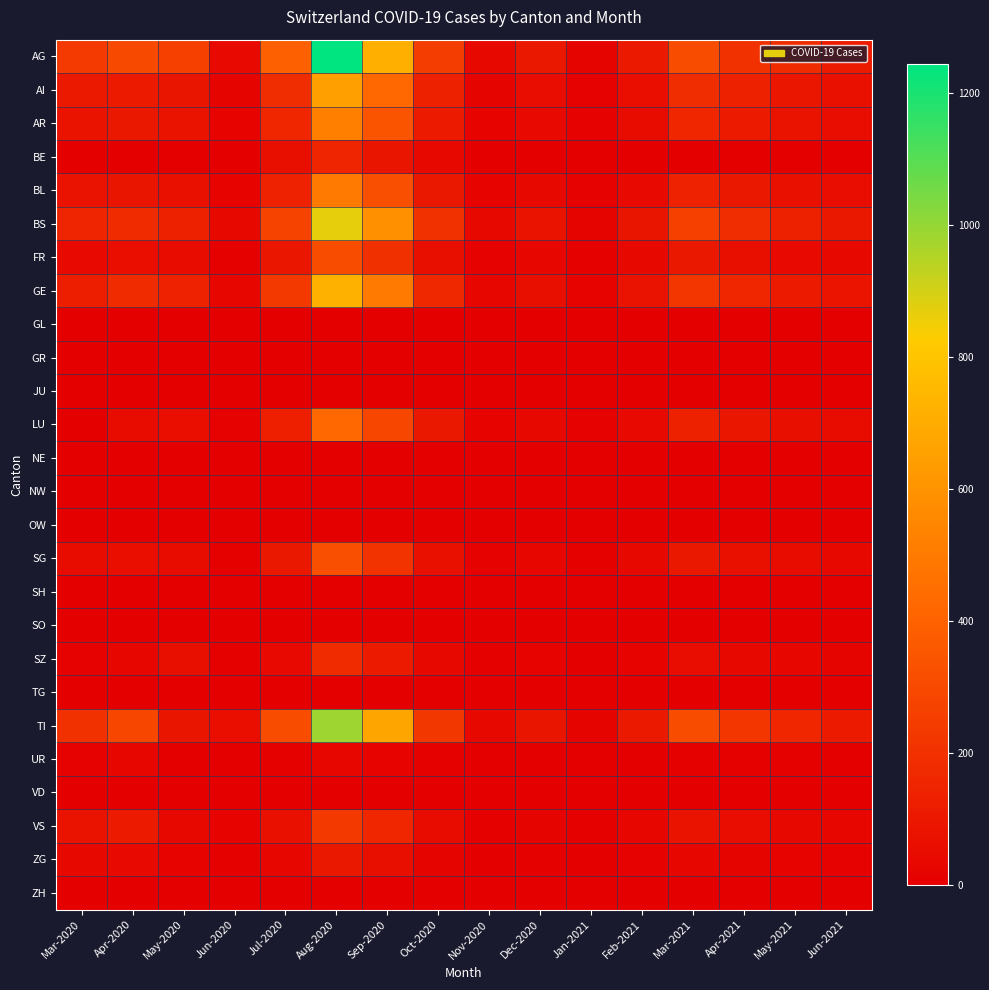

Reading left to right, extract all data points from this chart.

AG: Mar-2020=242	Apr-2020=298	May-2020=266	Jun-2020=46	Jul-2020=392	Aug-2020=1243	Sep-2020=712	Oct-2020=248	Nov-2020=43	Dec-2020=98	Jan-2021=24	Feb-2021=105	Mar-2021=311	Apr-2021=203	May-2021=178	Jun-2021=112
AI: Mar-2020=105	Apr-2020=115	May-2020=91	Jun-2020=21	Jul-2020=189	Aug-2020=654	Sep-2020=421	Oct-2020=138	Nov-2020=22	Dec-2020=54	Jan-2021=13	Feb-2021=62	Mar-2021=187	Apr-2021=134	May-2021=96	Jun-2021=71
AR: Mar-2020=78	Apr-2020=100	May-2020=80	Jun-2020=18	Jul-2020=156	Aug-2020=521	Sep-2020=342	Oct-2020=112	Nov-2020=18	Dec-2020=45	Jan-2021=11	Feb-2021=51	Mar-2021=156	Apr-2021=112	May-2021=78	Jun-2021=58
BE: Mar-2020=0	Apr-2020=0	May-2020=0	Jun-2020=0	Jul-2020=65	Aug-2020=155	Sep-2020=91	Oct-2020=41	Nov-2020=0	Dec-2020=0	Jan-2021=0	Feb-2021=0	Mar-2021=0	Apr-2021=0	May-2021=0	Jun-2021=0
BL: Mar-2020=76	Apr-2020=92	May-2020=68	Jun-2020=16	Jul-2020=143	Aug-2020=498	Sep-2020=321	Oct-2020=98	Nov-2020=16	Dec-2020=42	Jan-2021=10	Feb-2021=48	Mar-2021=143	Apr-2021=98	May-2021=72	Jun-2021=54
BS: Mar-2020=155	Apr-2020=177	May-2020=135	Jun-2020=34	Jul-2020=276	Aug-2020=865	Sep-2020=592	Oct-2020=201	Nov-2020=35	Dec-2020=78	Jan-2021=21	Feb-2021=91	Mar-2021=267	Apr-2021=189	May-2021=134	Jun-2021=99
FR: Mar-2020=46	Apr-2020=62	May-2020=49	Jun-2020=8	Jul-2020=94	Aug-2020=312	Sep-2020=198	Oct-2020=67	Nov-2020=11	Dec-2020=28	Jan-2021=7	Feb-2021=34	Mar-2021=98	Apr-2021=67	May-2021=48	Jun-2021=35
GE: Mar-2020=122	Apr-2020=175	May-2020=144	Jun-2020=29	Jul-2020=231	Aug-2020=723	Sep-2020=498	Oct-2020=168	Nov-2020=29	Dec-2020=65	Jan-2021=17	Feb-2021=76	Mar-2021=223	Apr-2021=158	May-2021=112	Jun-2021=83
GL: Mar-2020=0	Apr-2020=0	May-2020=0	Jun-2020=0	Jul-2020=0	Aug-2020=0	Sep-2020=0	Oct-2020=0	Nov-2020=0	Dec-2020=0	Jan-2021=0	Feb-2021=0	Mar-2021=0	Apr-2021=0	May-2021=0	Jun-2021=0
GR: Mar-2020=0	Apr-2020=0	May-2020=0	Jun-2020=0	Jul-2020=0	Aug-2020=0	Sep-2020=0	Oct-2020=0	Nov-2020=0	Dec-2020=0	Jan-2021=0	Feb-2021=0	Mar-2021=0	Apr-2021=0	May-2021=0	Jun-2021=0
JU: Mar-2020=0	Apr-2020=0	May-2020=0	Jun-2020=0	Jul-2020=0	Aug-2020=0	Sep-2020=0	Oct-2020=0	Nov-2020=0	Dec-2020=0	Jan-2021=0	Feb-2021=0	Mar-2021=0	Apr-2021=0	May-2021=0	Jun-2021=0
LU: Mar-2020=0	Apr-2020=49	May-2020=62	Jun-2020=11	Jul-2020=128	Aug-2020=423	Sep-2020=287	Oct-2020=98	Nov-2020=16	Dec-2020=39	Jan-2021=10	Feb-2021=46	Mar-2021=134	Apr-2021=93	May-2021=66	Jun-2021=49
NE: Mar-2020=0	Apr-2020=0	May-2020=0	Jun-2020=0	Jul-2020=0	Aug-2020=0	Sep-2020=0	Oct-2020=0	Nov-2020=0	Dec-2020=0	Jan-2021=0	Feb-2021=0	Mar-2021=0	Apr-2021=0	May-2021=0	Jun-2021=0
NW: Mar-2020=0	Apr-2020=0	May-2020=0	Jun-2020=0	Jul-2020=0	Aug-2020=0	Sep-2020=0	Oct-2020=0	Nov-2020=0	Dec-2020=0	Jan-2021=0	Feb-2021=0	Mar-2021=0	Apr-2021=0	May-2021=0	Jun-2021=0
OW: Mar-2020=0	Apr-2020=0	May-2020=0	Jun-2020=0	Jul-2020=0	Aug-2020=0	Sep-2020=0	Oct-2020=0	Nov-2020=0	Dec-2020=0	Jan-2021=0	Feb-2021=0	Mar-2021=0	Apr-2021=0	May-2021=0	Jun-2021=0
SG: Mar-2020=49	Apr-2020=62	May-2020=50	Jun-2020=9	Jul-2020=98	Aug-2020=324	Sep-2020=212	Oct-2020=72	Nov-2020=12	Dec-2020=29	Jan-2021=8	Feb-2021=35	Mar-2021=101	Apr-2021=70	May-2021=50	Jun-2021=37
SH: Mar-2020=0	Apr-2020=0	May-2020=0	Jun-2020=0	Jul-2020=0	Aug-2020=0	Sep-2020=0	Oct-2020=0	Nov-2020=0	Dec-2020=0	Jan-2021=0	Feb-2021=0	Mar-2021=0	Apr-2021=0	May-2021=0	Jun-2021=0
SO: Mar-2020=0	Apr-2020=0	May-2020=0	Jun-2020=0	Jul-2020=0	Aug-2020=0	Sep-2020=0	Oct-2020=0	Nov-2020=0	Dec-2020=0	Jan-2021=0	Feb-2021=0	Mar-2021=0	Apr-2021=0	May-2021=0	Jun-2021=0
SZ: Mar-2020=10	Apr-2020=33	May-2020=65	Jun-2020=5	Jul-2020=48	Aug-2020=178	Sep-2020=112	Oct-2020=38	Nov-2020=6	Dec-2020=15	Jan-2021=4	Feb-2021=19	Mar-2021=56	Apr-2021=39	May-2021=28	Jun-2021=21
TG: Mar-2020=0	Apr-2020=0	May-2020=0	Jun-2020=0	Jul-2020=0	Aug-2020=0	Sep-2020=0	Oct-2020=0	Nov-2020=0	Dec-2020=0	Jan-2021=0	Feb-2021=0	Mar-2021=0	Apr-2021=0	May-2021=0	Jun-2021=0
TI: Mar-2020=202	Apr-2020=287	May-2020=91	Jun-2020=61	Jul-2020=314	Aug-2020=985	Sep-2020=672	Oct-2020=228	Nov-2020=39	Dec-2020=89	Jan-2021=23	Feb-2021=106	Mar-2021=312	Apr-2021=221	May-2021=157	Jun-2021=116
UR: Mar-2020=11	Apr-2020=26	May-2020=3	Jun-2020=1	Jul-2020=9	Aug-2020=31	Sep-2020=19	Oct-2020=7	Nov-2020=1	Dec-2020=3	Jan-2021=1	Feb-2021=3	Mar-2021=9	Apr-2021=7	May-2021=5	Jun-2021=4
VD: Mar-2020=0	Apr-2020=0	May-2020=0	Jun-2020=0	Jul-2020=0	Aug-2020=0	Sep-2020=0	Oct-2020=0	Nov-2020=0	Dec-2020=0	Jan-2021=0	Feb-2021=0	Mar-2021=0	Apr-2021=0	May-2021=0	Jun-2021=0
VS: Mar-2020=81	Apr-2020=112	May-2020=41	Jun-2020=15	Jul-2020=71	Aug-2020=234	Sep-2020=158	Oct-2020=53	Nov-2020=9	Dec-2020=22	Jan-2021=6	Feb-2021=26	Mar-2021=78	Apr-2021=55	May-2021=39	Jun-2021=29
ZG: Mar-2020=39	Apr-2020=46	May-2020=18	Jun-2020=5	Jul-2020=29	Aug-2020=98	Sep-2020=65	Oct-2020=22	Nov-2020=4	Dec-2020=9	Jan-2021=3	Feb-2021=11	Mar-2021=32	Apr-2021=22	May-2021=16	Jun-2021=12
ZH: Mar-2020=0	Apr-2020=0	May-2020=0	Jun-2020=0	Jul-2020=0	Aug-2020=0	Sep-2020=0	Oct-2020=0	Nov-2020=0	Dec-2020=0	Jan-2021=0	Feb-2021=0	Mar-2021=0	Apr-2021=0	May-2021=0	Jun-2021=0